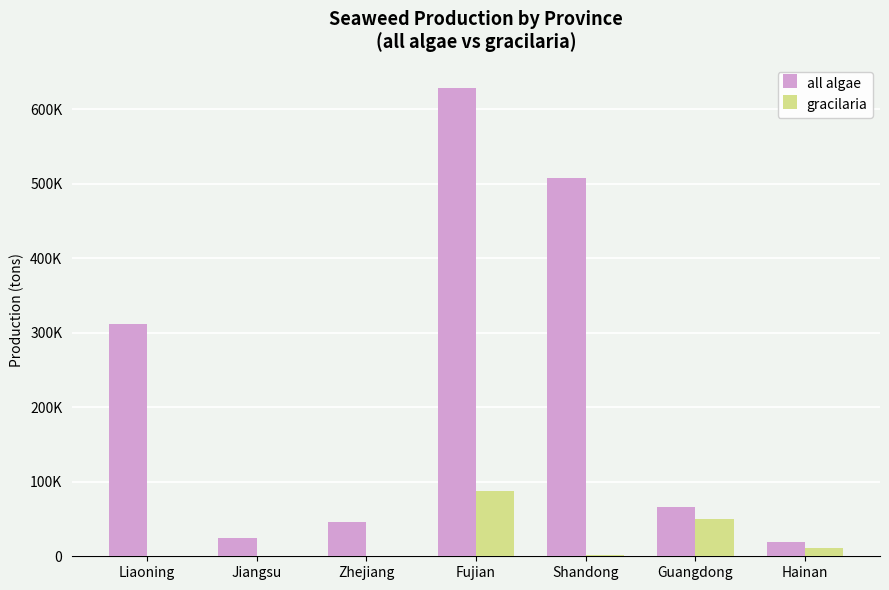

Rank the categories by all algae value from lowest to highest.

Hainan, Jiangsu, Zhejiang, Guangdong, Liaoning, Shandong, Fujian